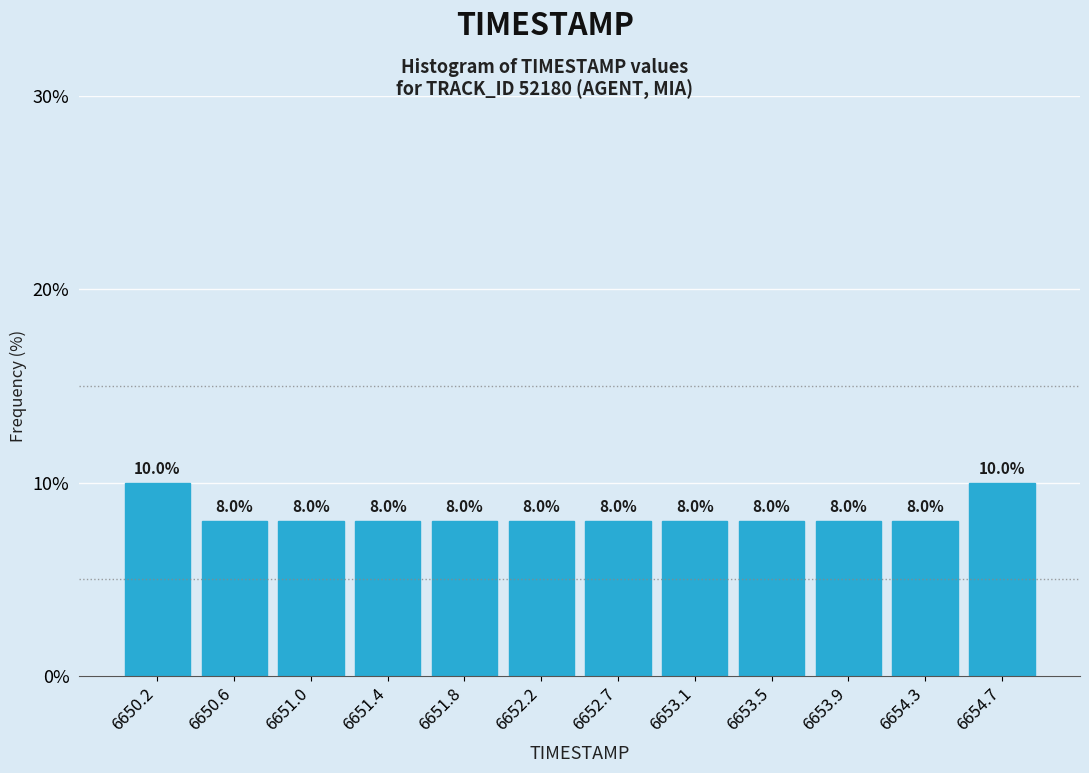

Reading left to right, list every bar in this chart as the range it spans on the x-axis followed by its height. The bar edges are not printed on the chart, so give them approximately, as read against the axis.

6650.00 to 6650.40: 10.0
6650.40 to 6650.80: 8.0
6650.80 to 6651.25: 8.0
6651.25 to 6651.65: 8.0
6651.65 to 6652.05: 8.0
6652.05 to 6652.45: 8.0
6652.45 to 6652.85: 8.0
6652.85 to 6653.25: 8.0
6653.25 to 6653.70: 8.0
6653.70 to 6654.10: 8.0
6654.10 to 6654.50: 8.0
6654.50 to 6654.90: 10.0